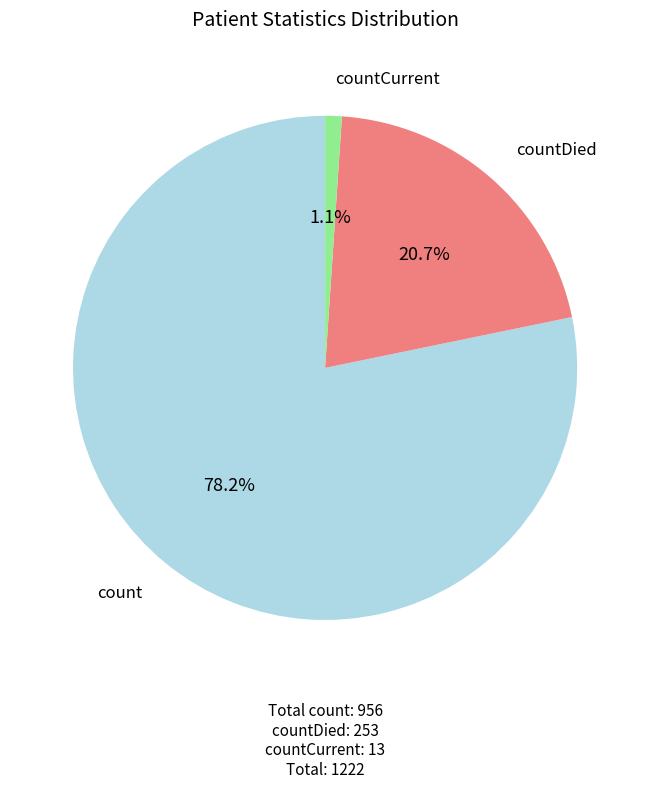

Does any single category account for the majority?

Yes